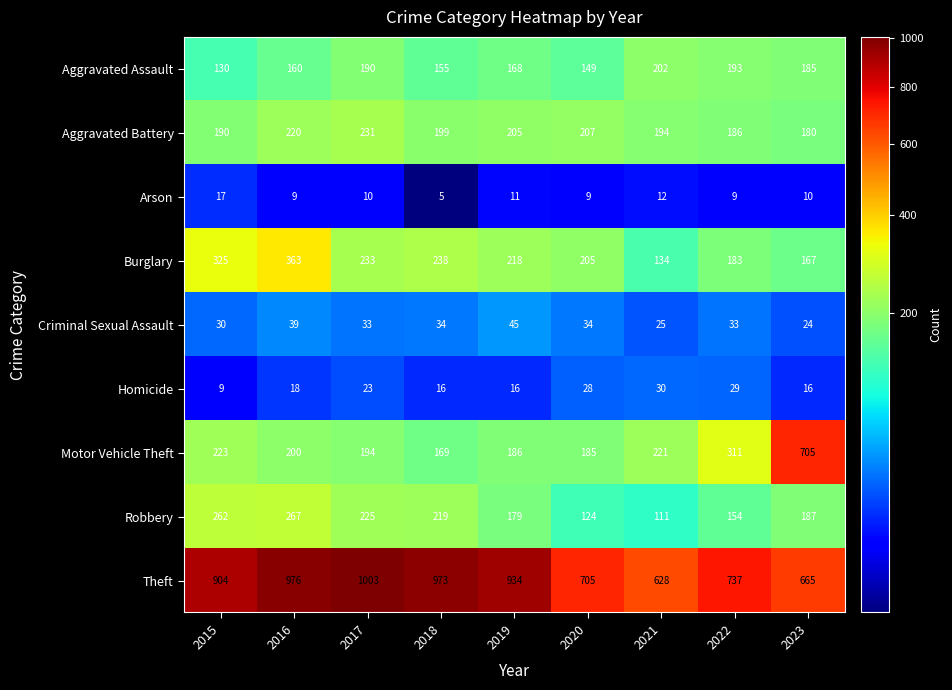

Where does the Aggravated Assault series first go above 168?

2017